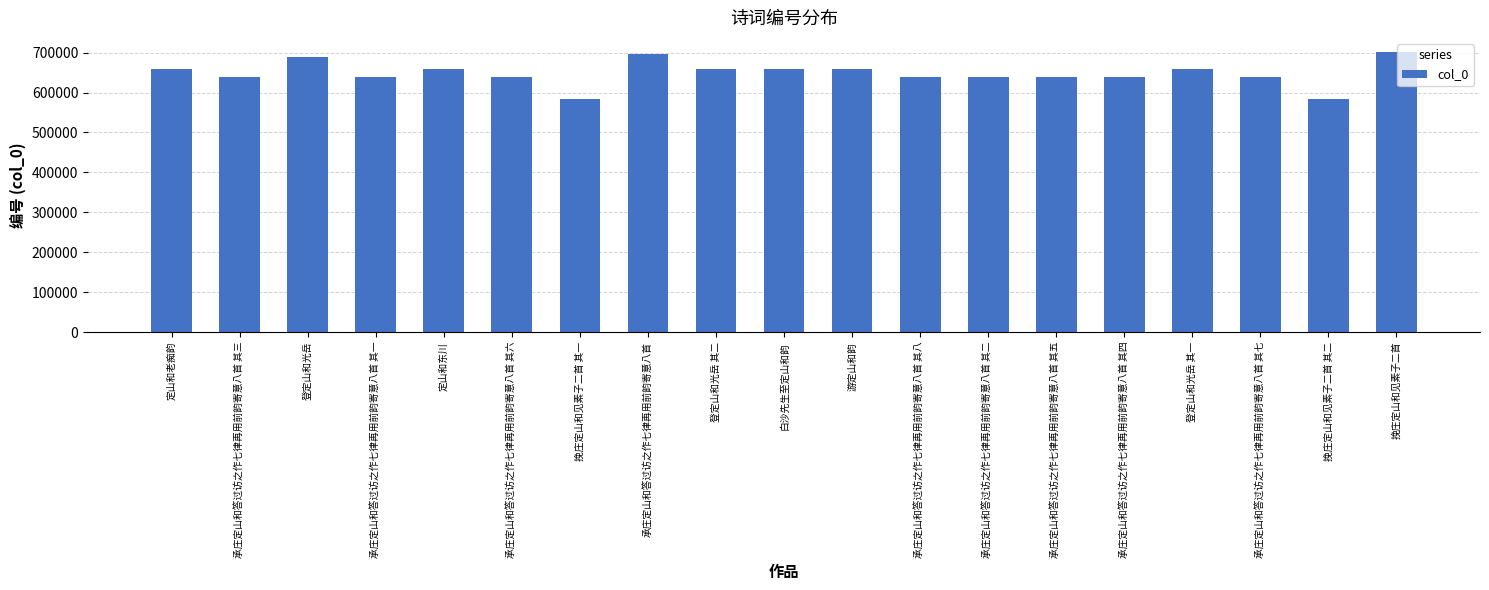

What is the label of the 8th bar from the right?

承庄定山和答过访之作七律再用前韵寄意八首 其八